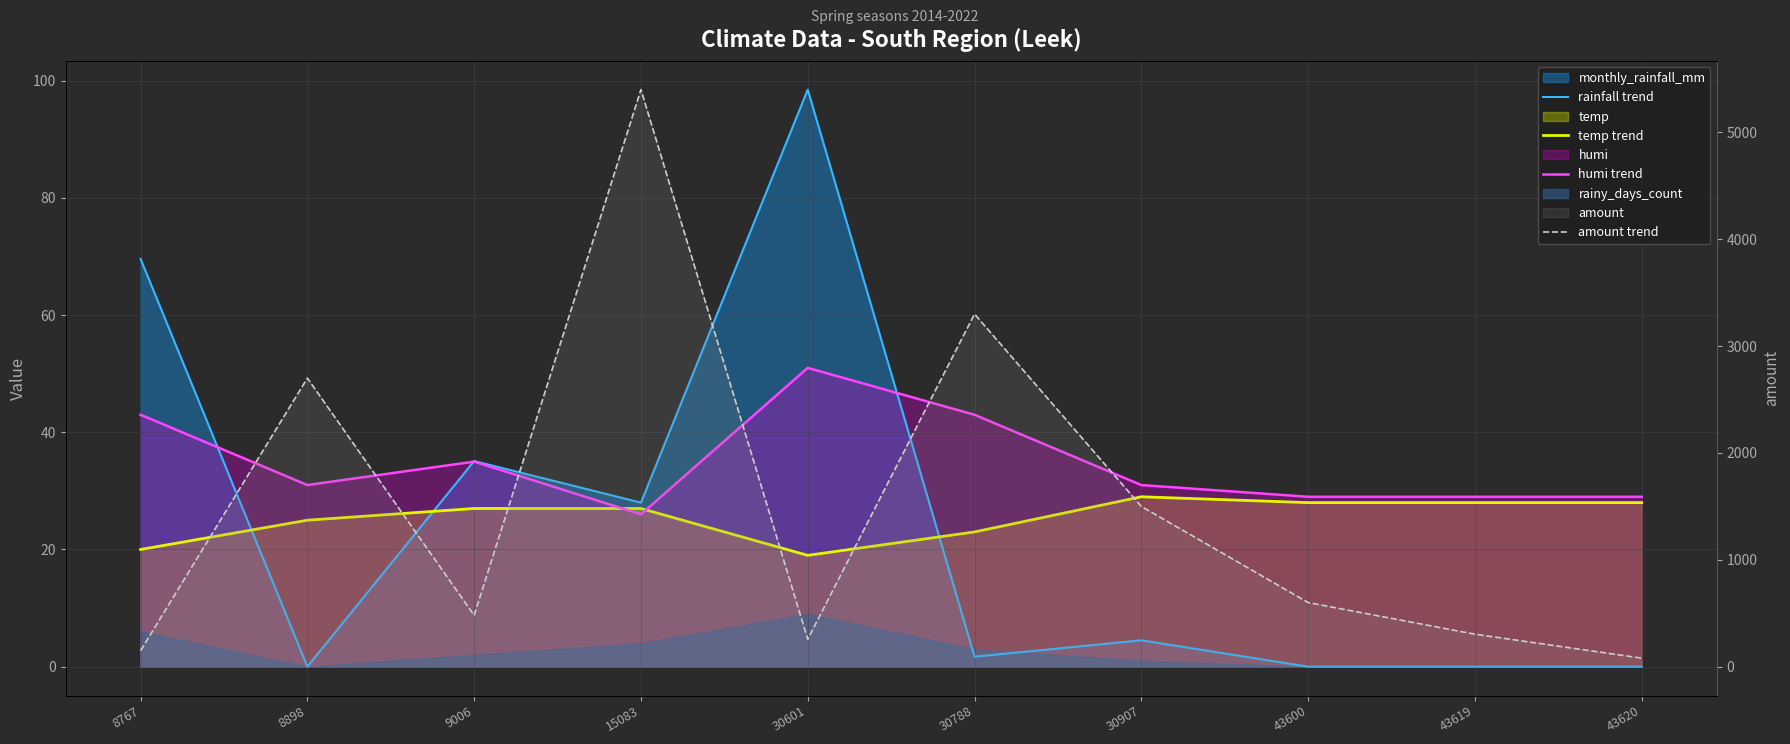

At which category is the sum across all series the highest?

15083